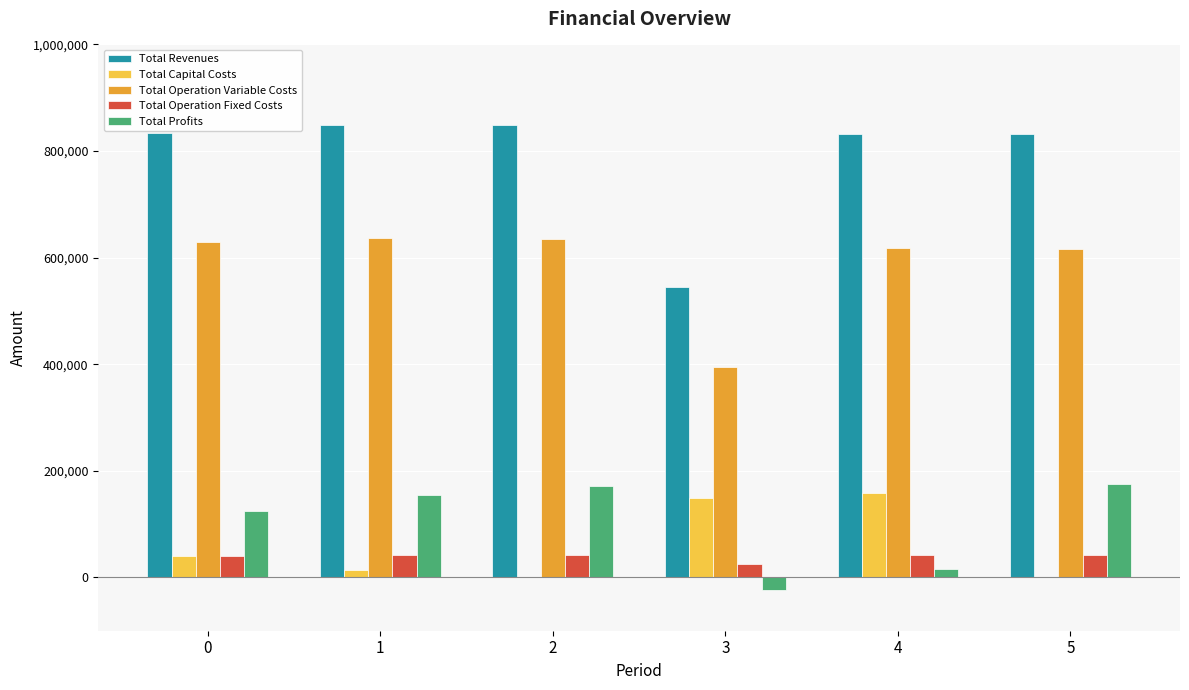

Is it true that Total Profits equals 155105.3 at 1?

True